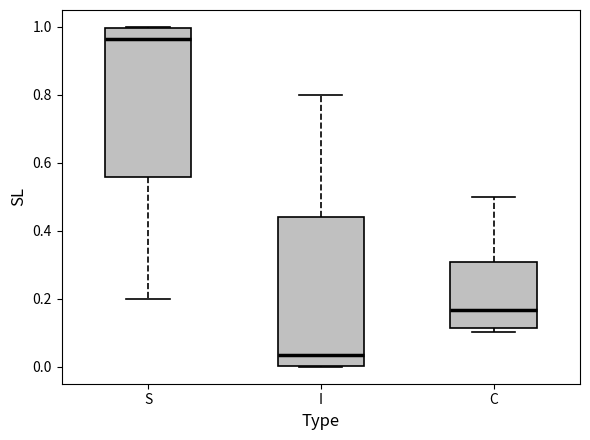

Reading left to right, transcribe this box plot: for each box, give where its median line is, the range the box spans, and where its two whiskers end, as read against the y-axis. The values are not printed on the chart, so give them approximately, as read against the axis.

S: median 0.96, box 0.56 to 1.00, whiskers 0.20 to 1.00
I: median 0.04, box 0.00 to 0.44, whiskers 0.00 to 0.80
C: median 0.16, box 0.12 to 0.30, whiskers 0.10 to 0.50